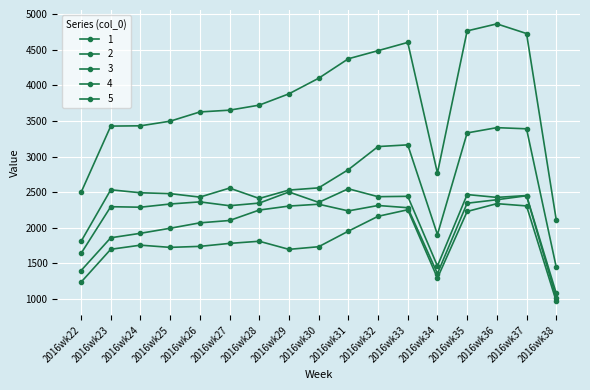

Does the chart have visible grid lines?

Yes